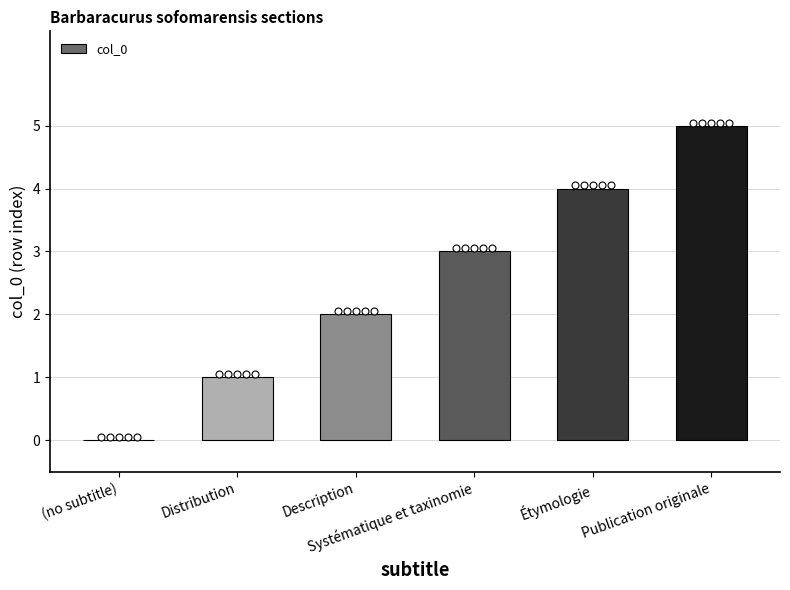

How many distinct data groups are displayed?

1